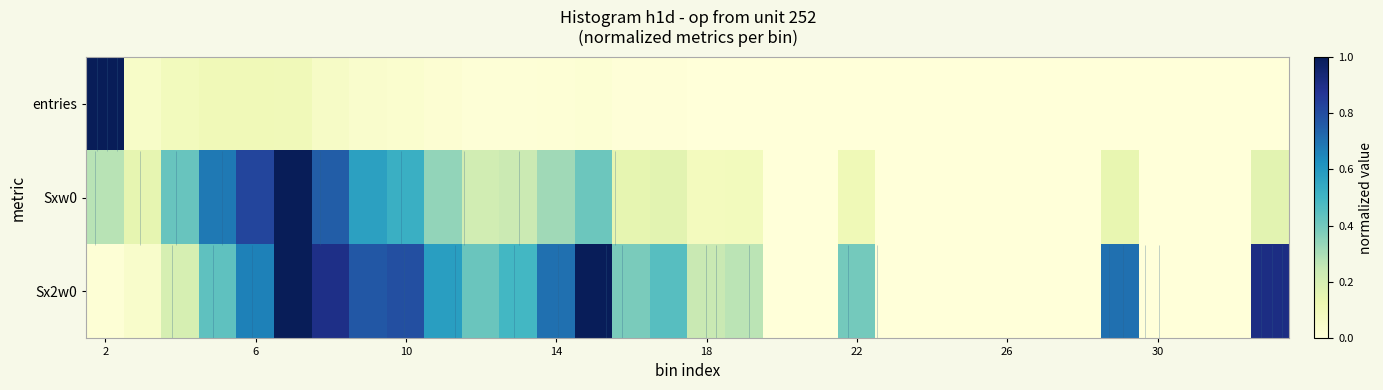

Which series has the largest range (max minus min)?

entries